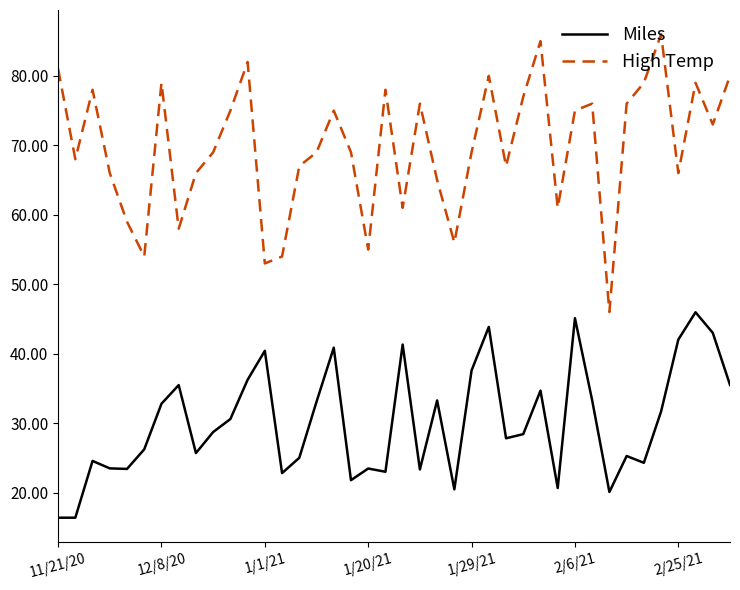

True or false: High Temp and Miles intersect in this chart.

False